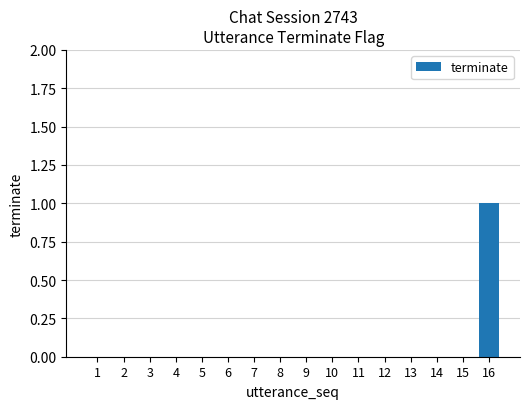

The chart shows a value of 0 at 15. True or false?

True